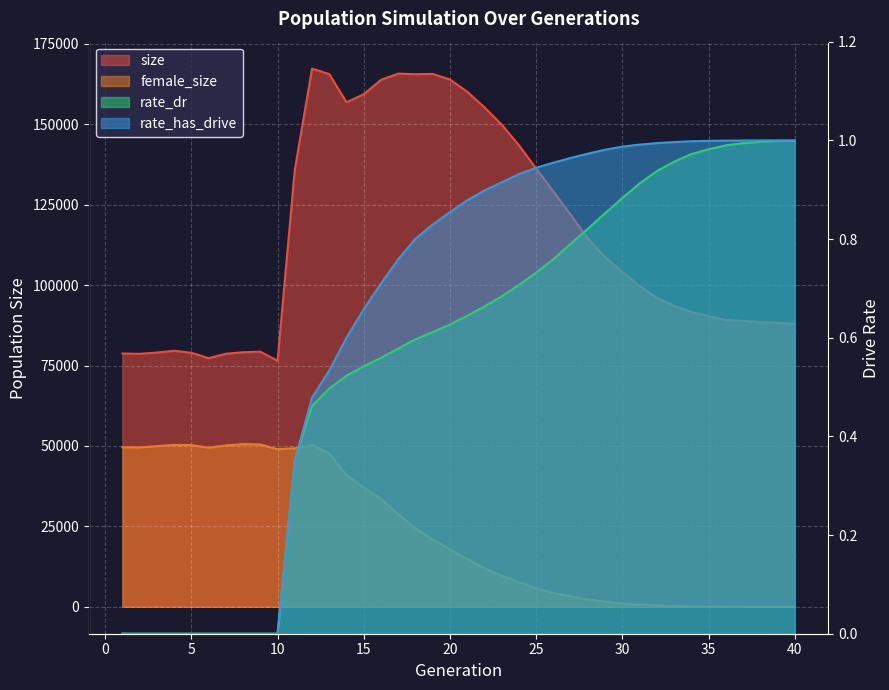

At which category does the chart reach its peak across all series?

12